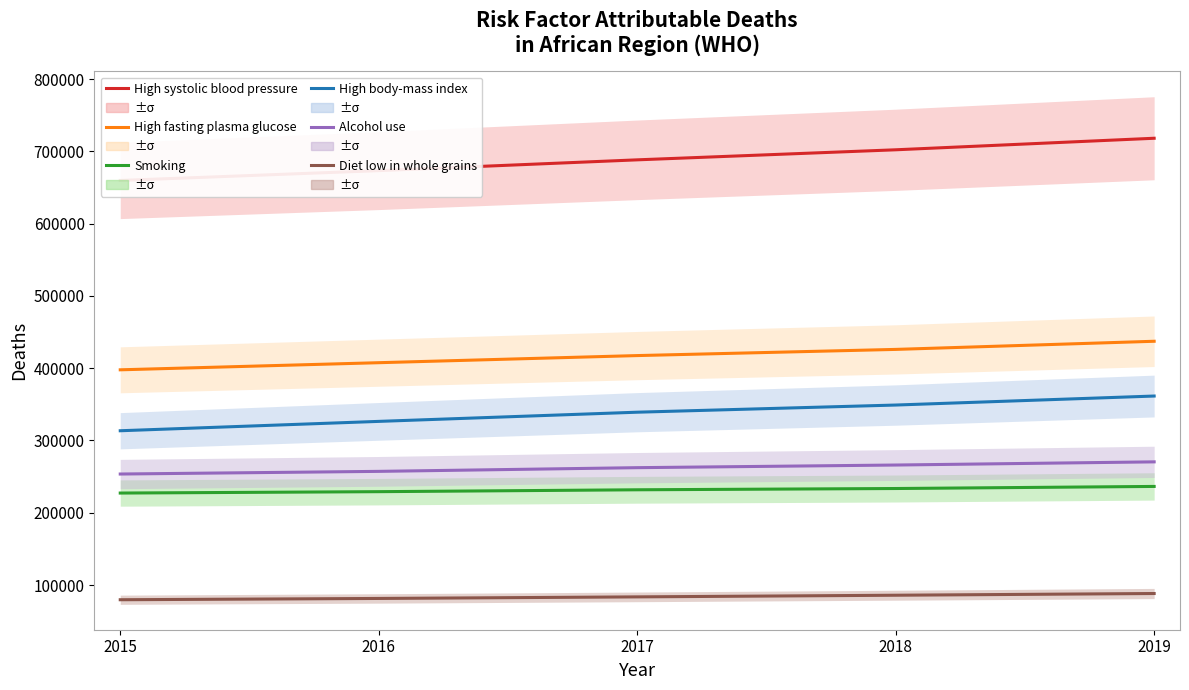

Is the value of High systolic blood pressure at 2016 greater than the value of Alcohol use at 2017?

Yes